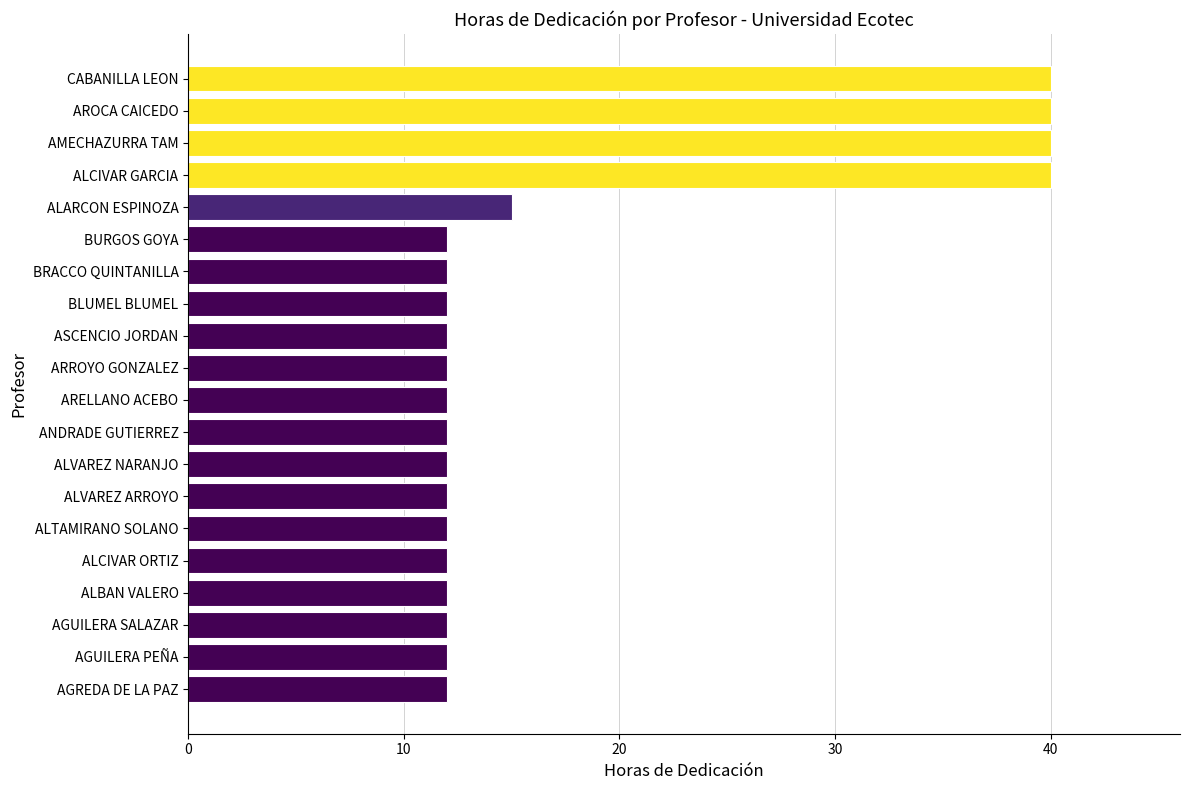

Reading top to bottom, what are all the values shown in this chart?

CABANILLA LEON=40	AROCA CAICEDO=40	AMECHAZURRA TAM=40	ALCIVAR GARCIA=40	ALARCON ESPINOZA=15	BURGOS GOYA=12	BRACCO QUINTANILLA=12	BLUMEL BLUMEL=12	ASCENCIO JORDAN=12	ARROYO GONZALEZ=12	ARELLANO ACEBO=12	ANDRADE GUTIERREZ=12	ALVAREZ NARANJO=12	ALVAREZ ARROYO=12	ALTAMIRANO SOLANO=12	ALCIVAR ORTIZ=12	ALBAN VALERO=12	AGUILERA SALAZAR=12	AGUILERA PEÑA=12	AGREDA DE LA PAZ=12